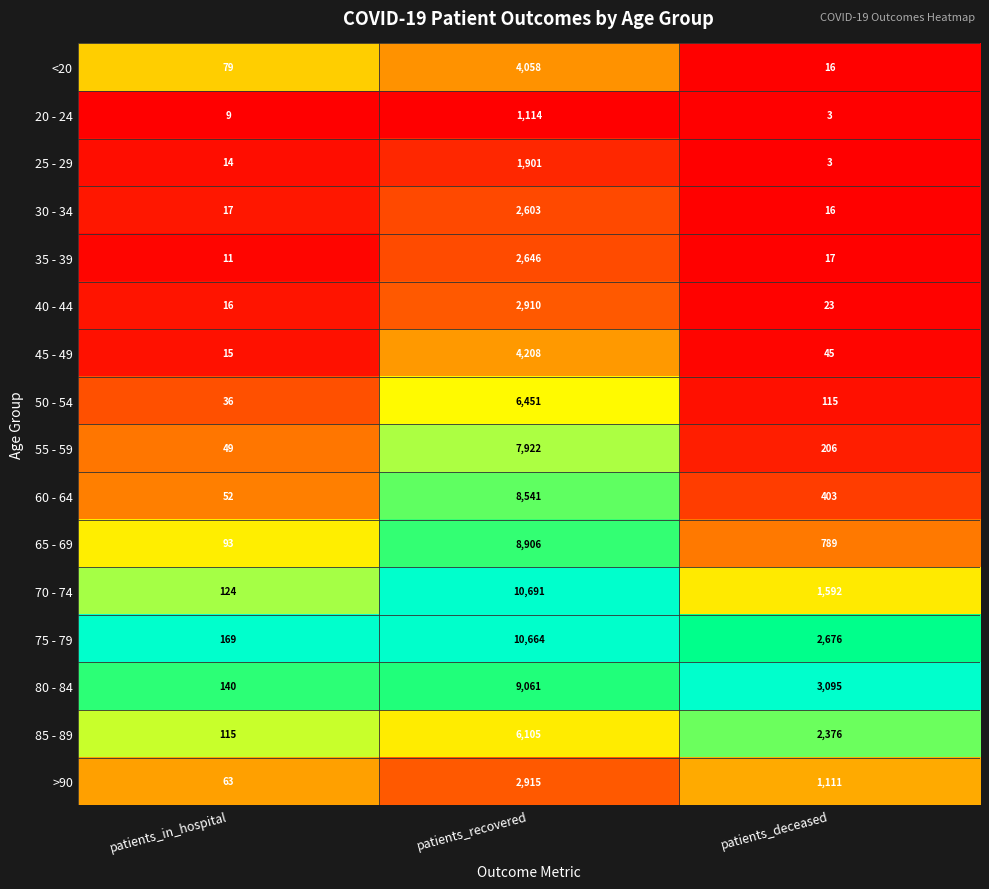

True or false: 50 - 54 has a value of 6451 at patients_recovered.

True